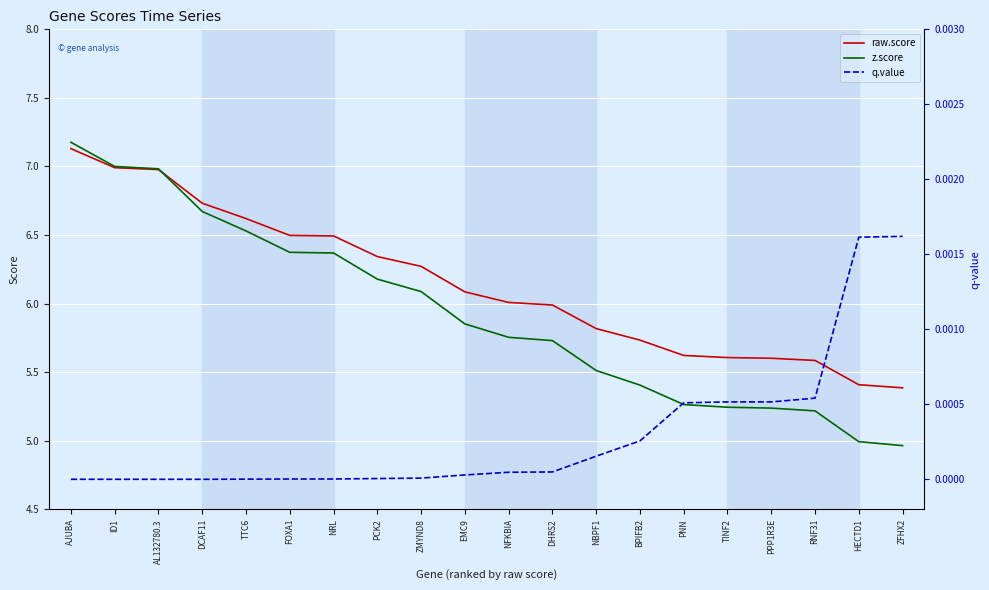

True or false: q.value and raw.score intersect in this chart.

False